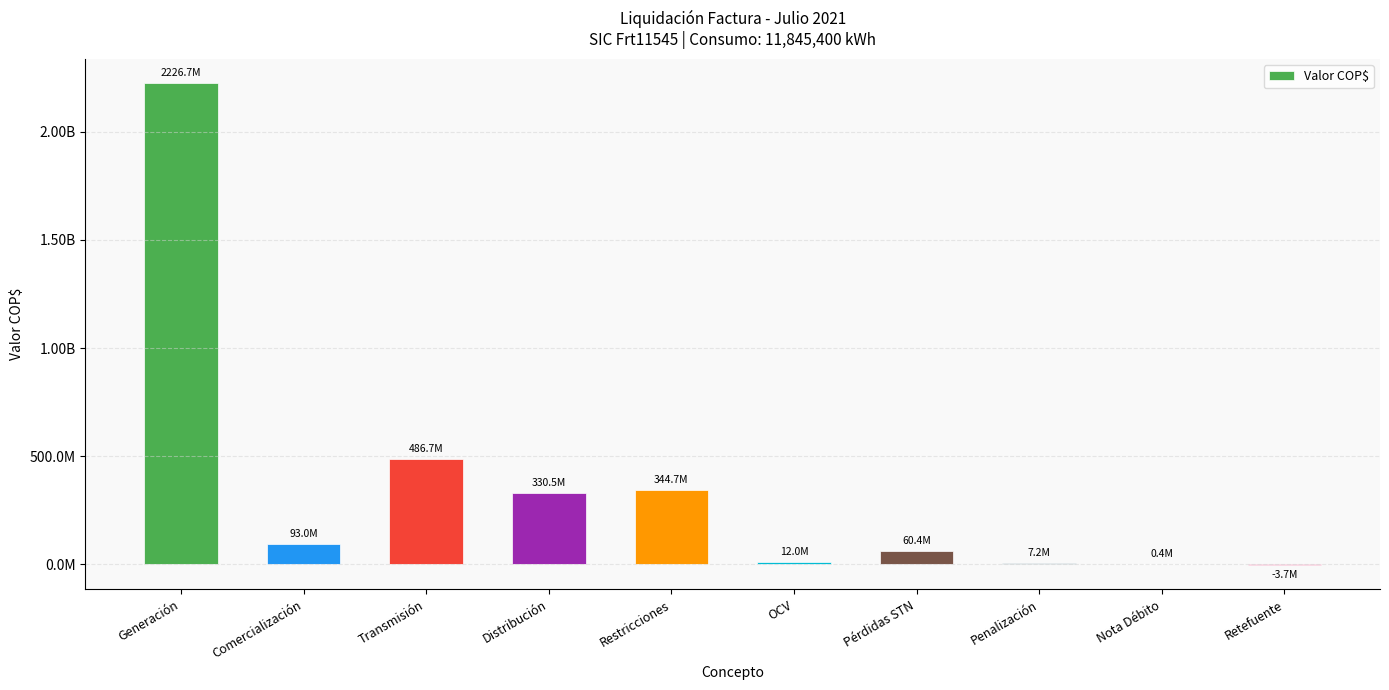

Are the bars horizontal?

No